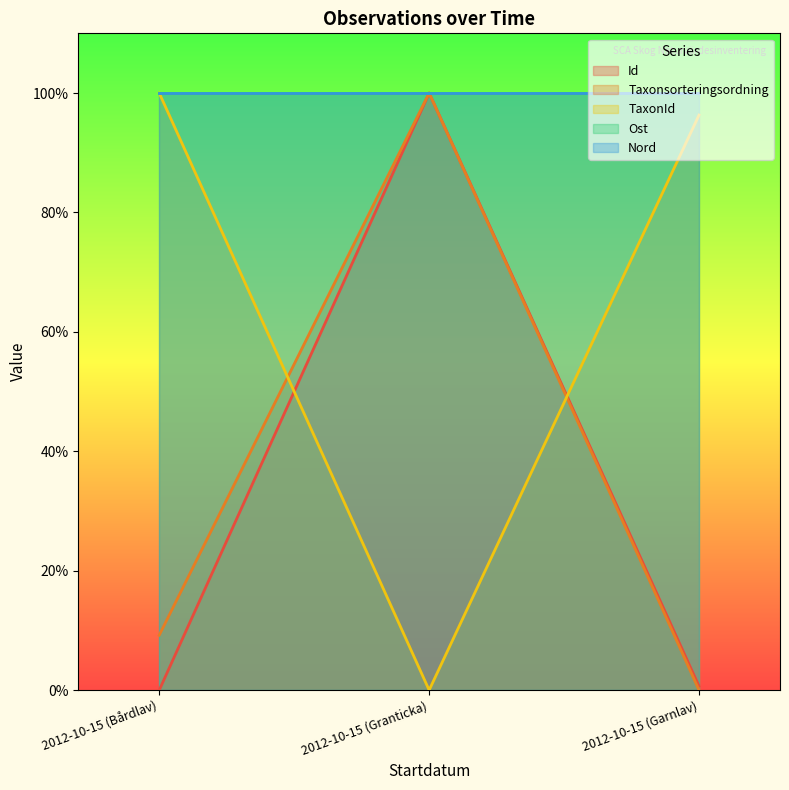

What is the average value of the TaxonId series?

0.7